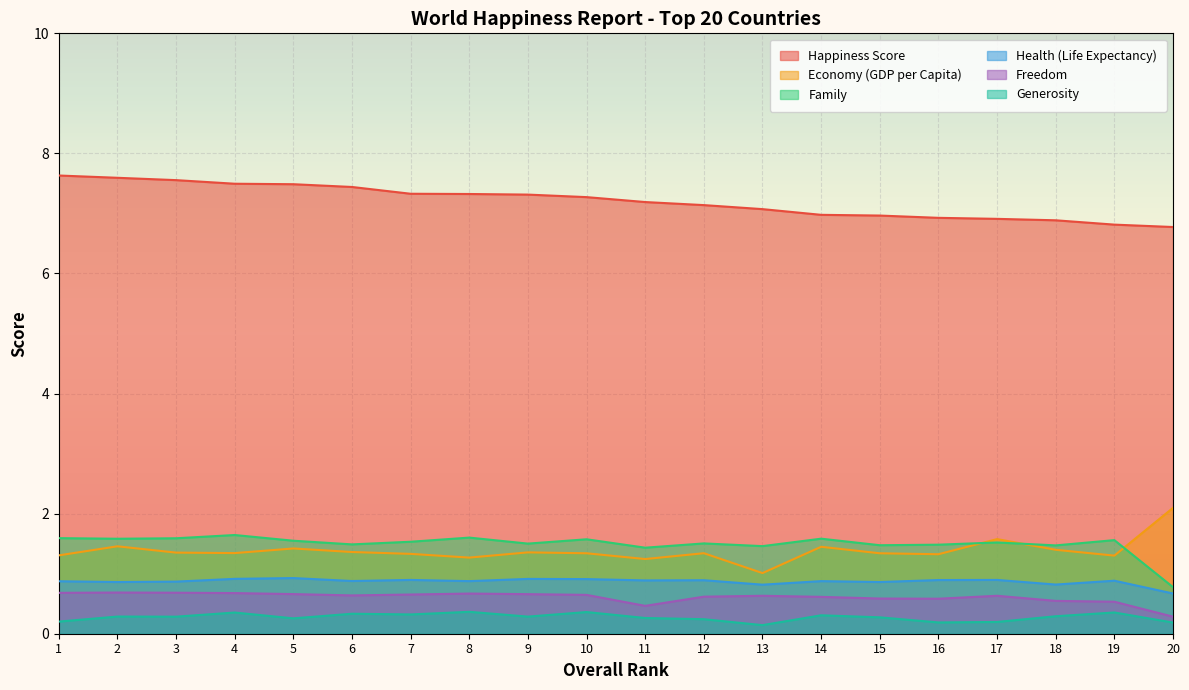

What is the minimum value for Family?

0.8